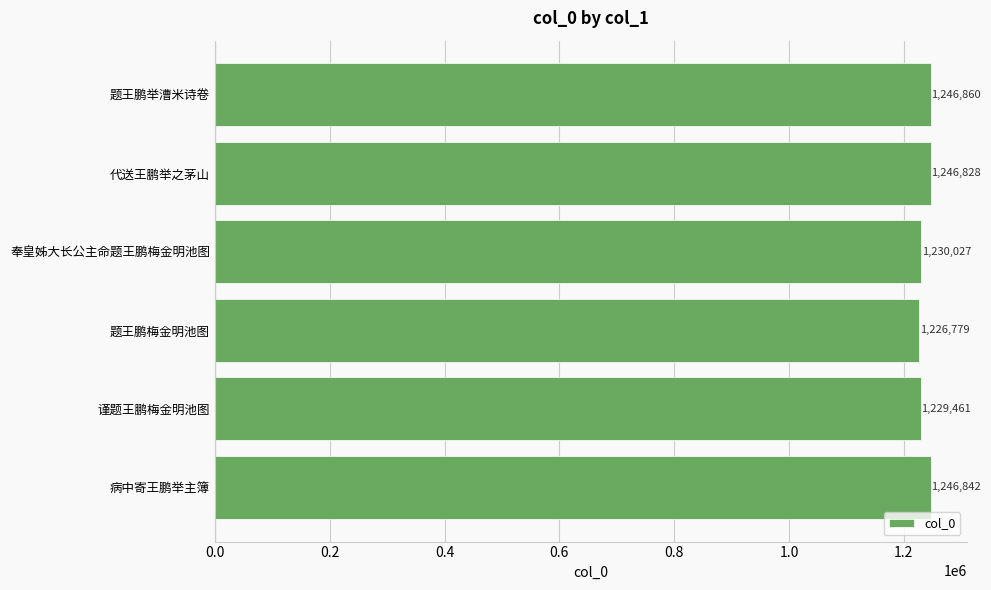

Reading bottom to top, transcribe all the data shown in this chart.

病中寄王鹏举主簿=1246842	谨题王鹏梅金明池图=1229461	题王鹏梅金明池图=1226779	奉皇姊大长公主命题王鹏梅金明池图=1230027	代送王鹏举之茅山=1246828	题王鹏举漕米诗卷=1246860